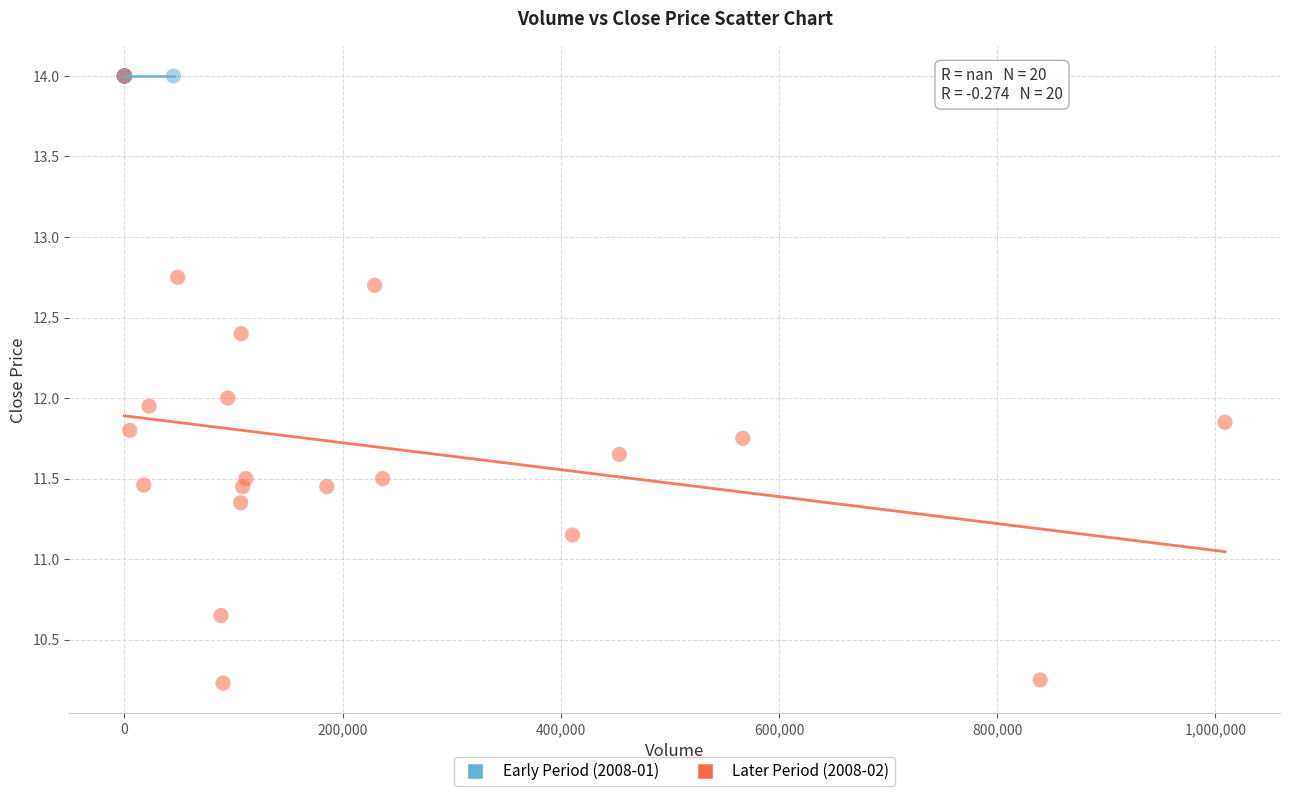

What are all the series names shown in the legend?

Early Period (2008-01), Later Period (2008-02)